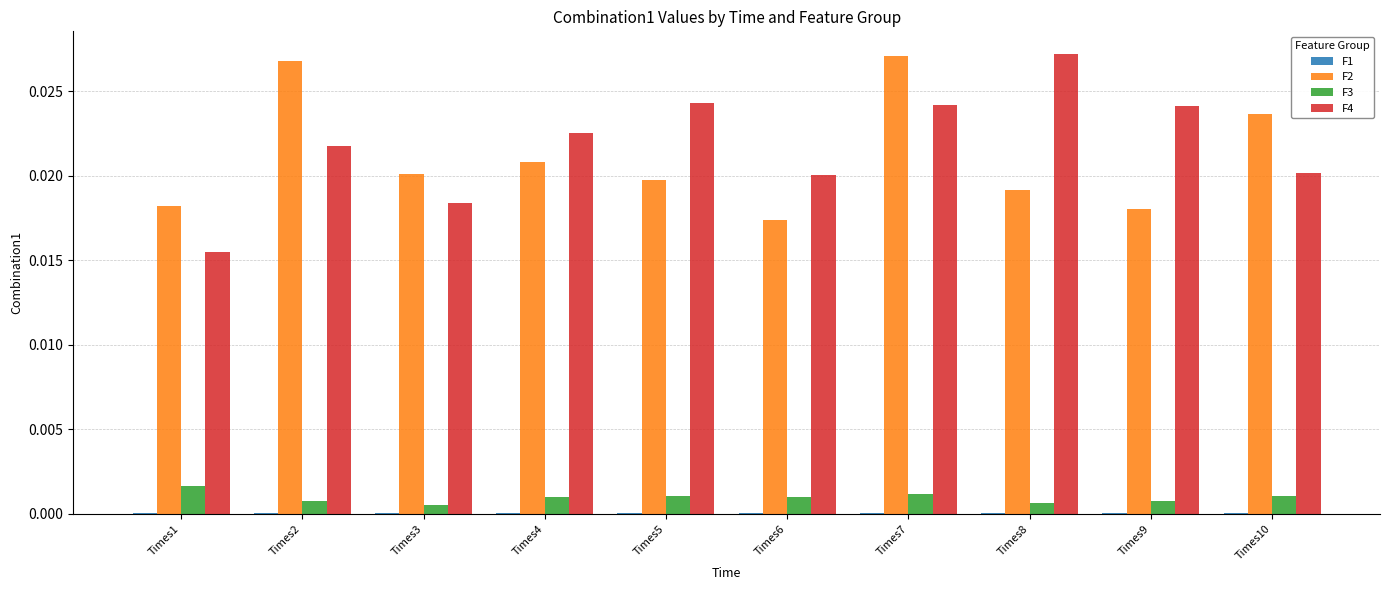

Which category has the highest value in the F4 series?

Times8